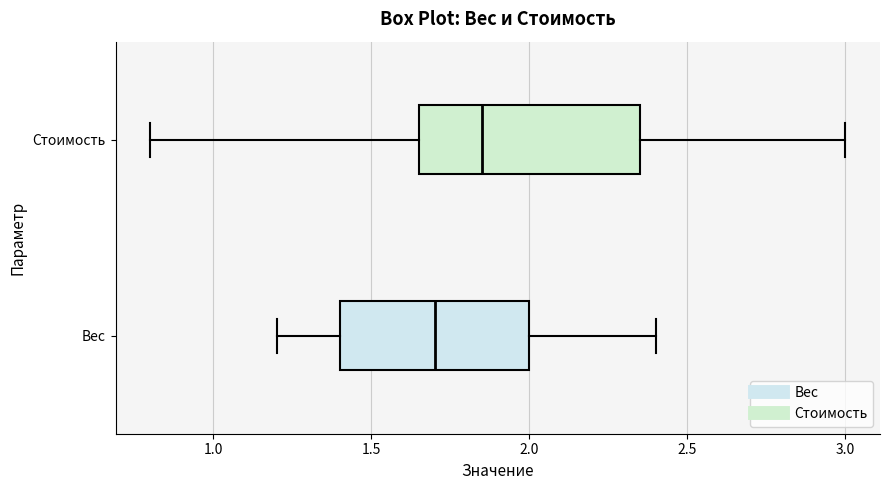

Reading bottom to top, read every box against the x-axis: the position of its median line, the range the box covers, and the ends of its whiskers. The values are not printed on the chart, so give them approximately, as read against the axis.

Вес: median 1.70, box 1.40 to 2.00, whiskers 1.20 to 2.40
Стоимость: median 1.85, box 1.65 to 2.35, whiskers 0.80 to 3.00